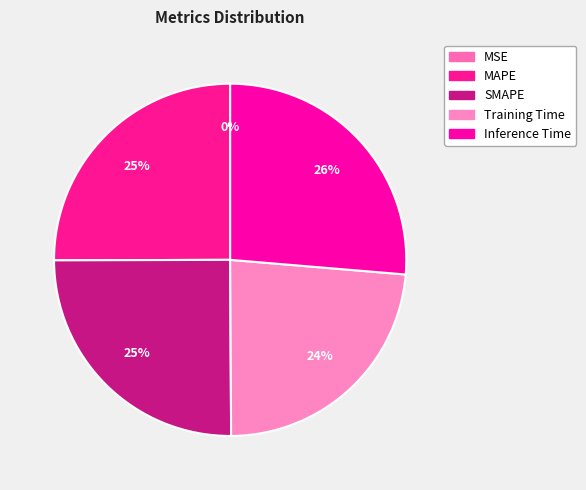

Does any single category account for the majority?

No